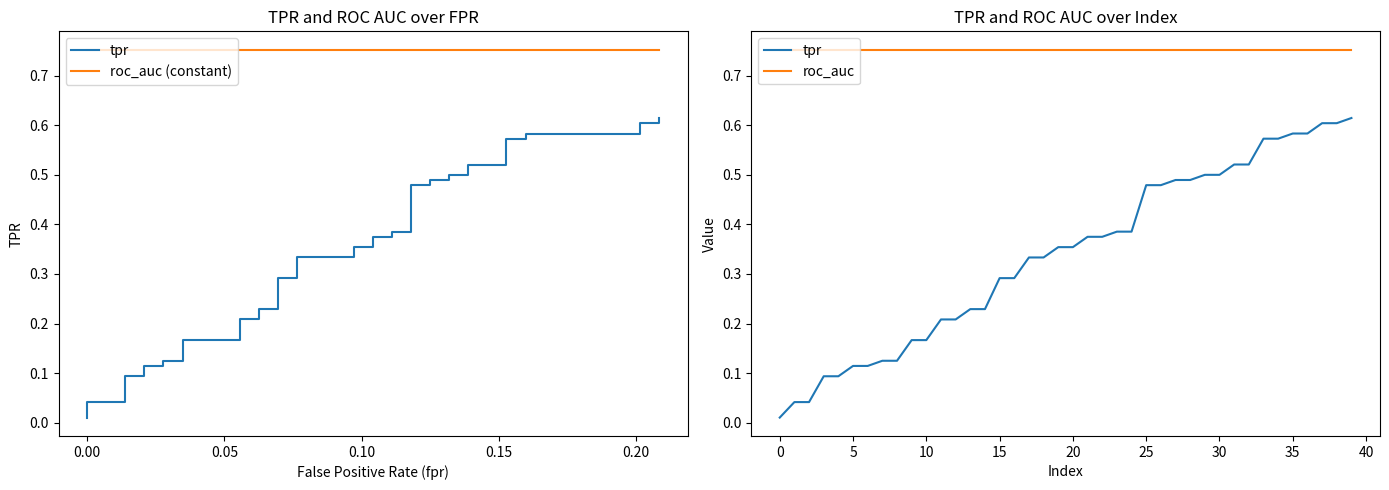

What is the average value of the tpr series?

0.3